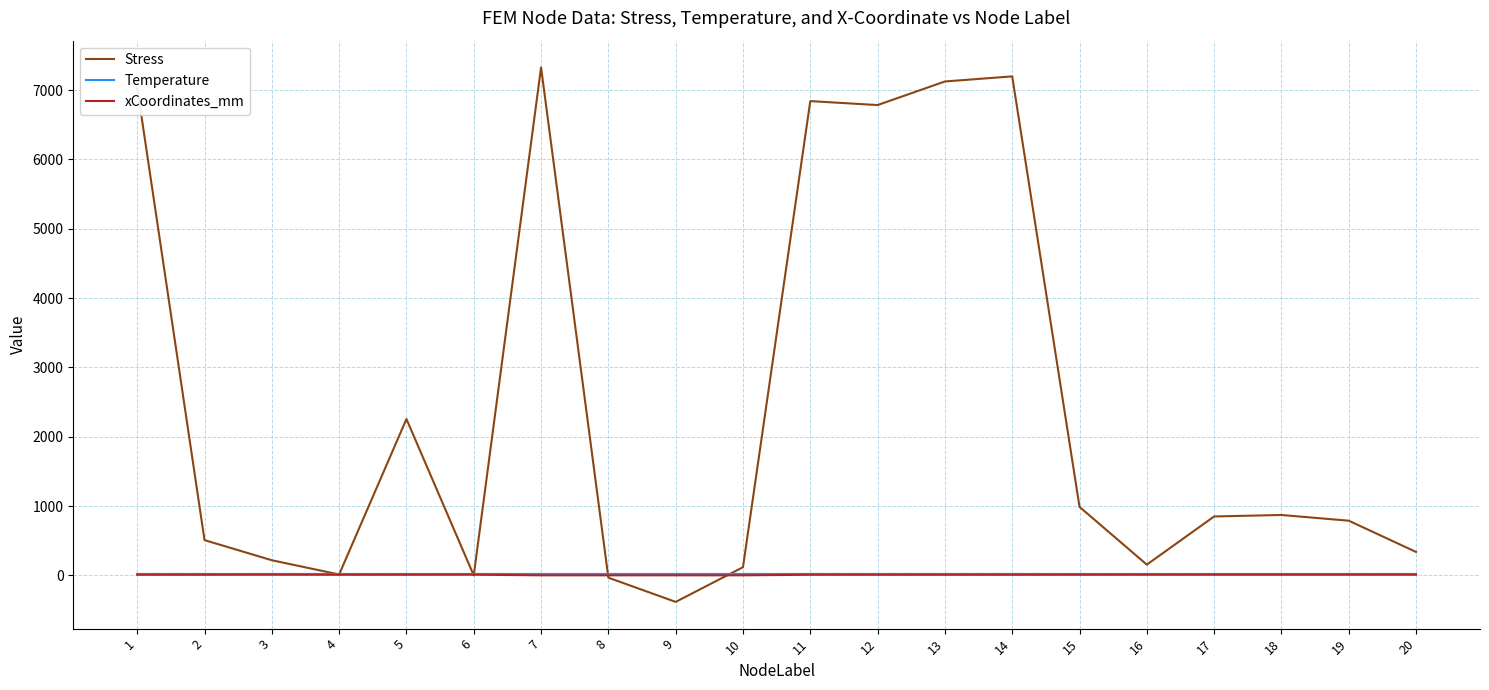

Count the number of data series in this chart.

3